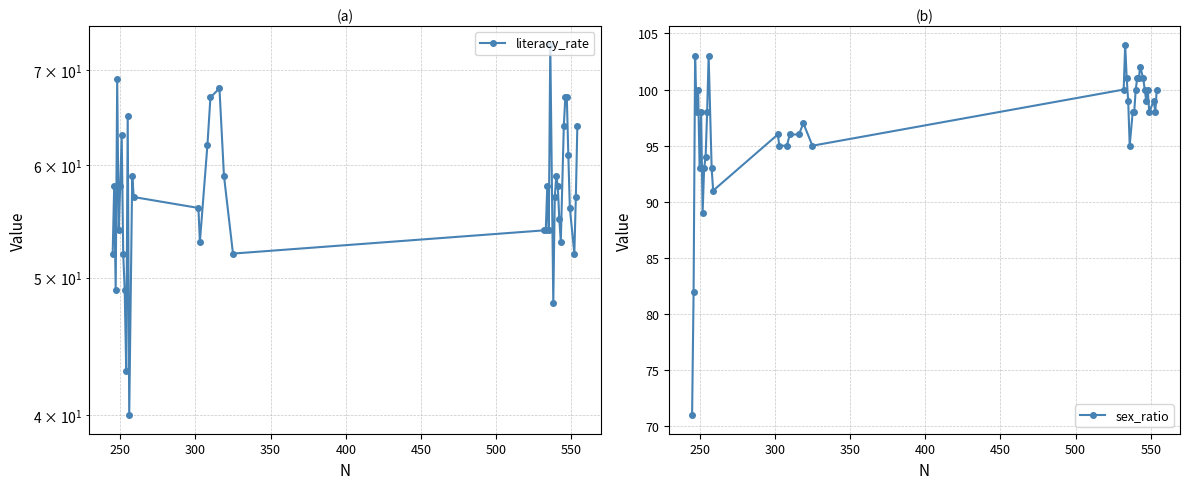

True or false: literacy_rate has more than 1 interior local peaks.

True